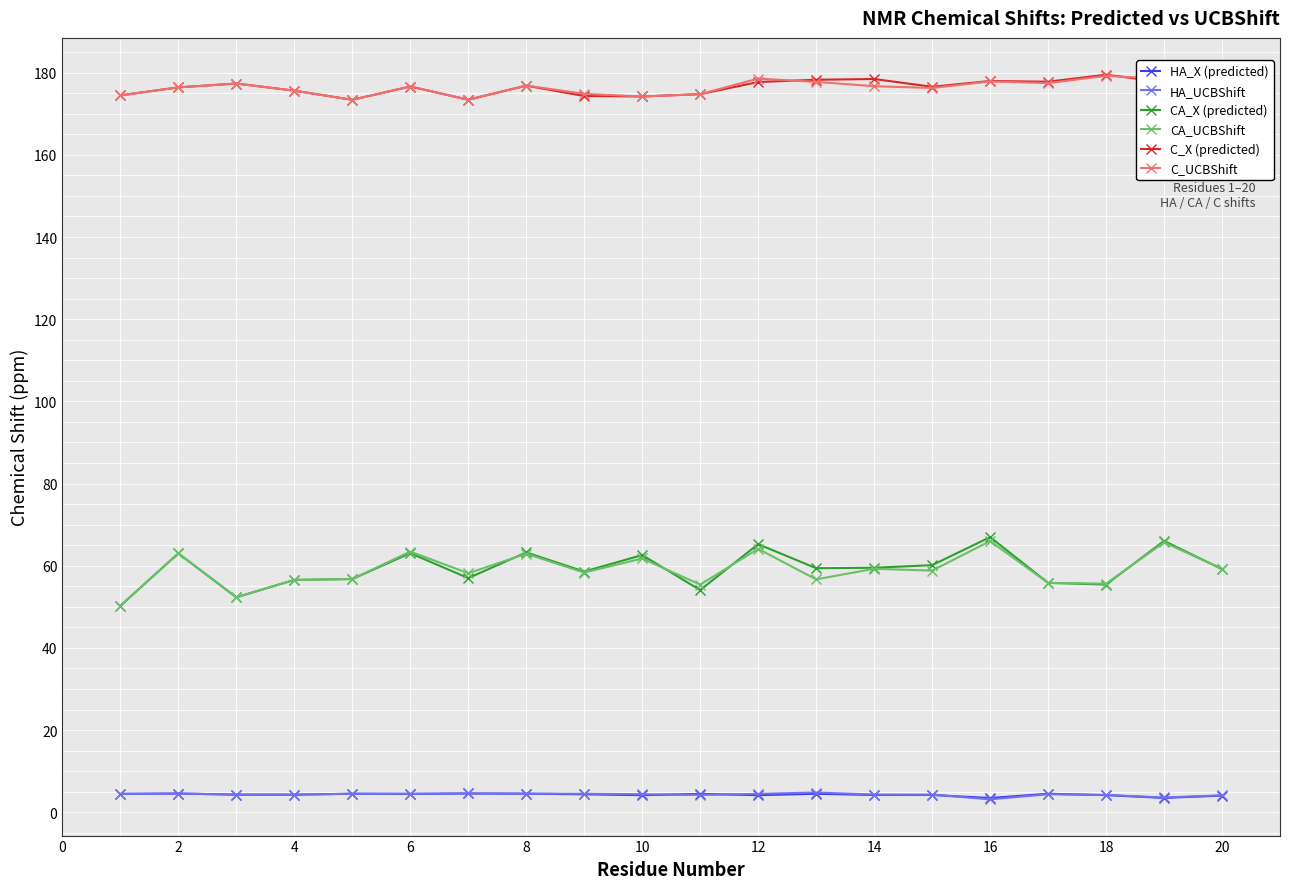

True or false: C_UCBShift and HA_X (predicted) cross at least once.

False